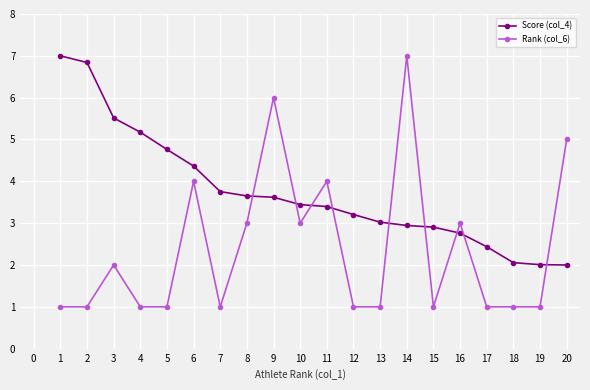

The value of Score (col_4) at 2 is 3.2. True or false?

False